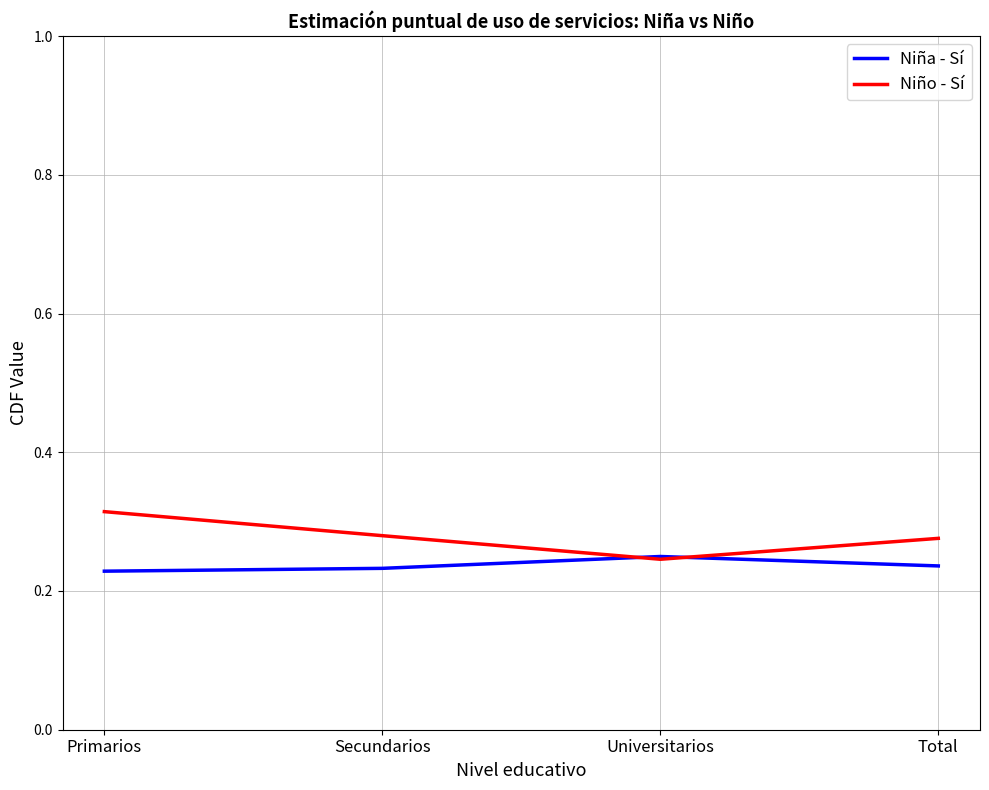

Which category has the lowest value in the Niño - Sí series?

Universitarios